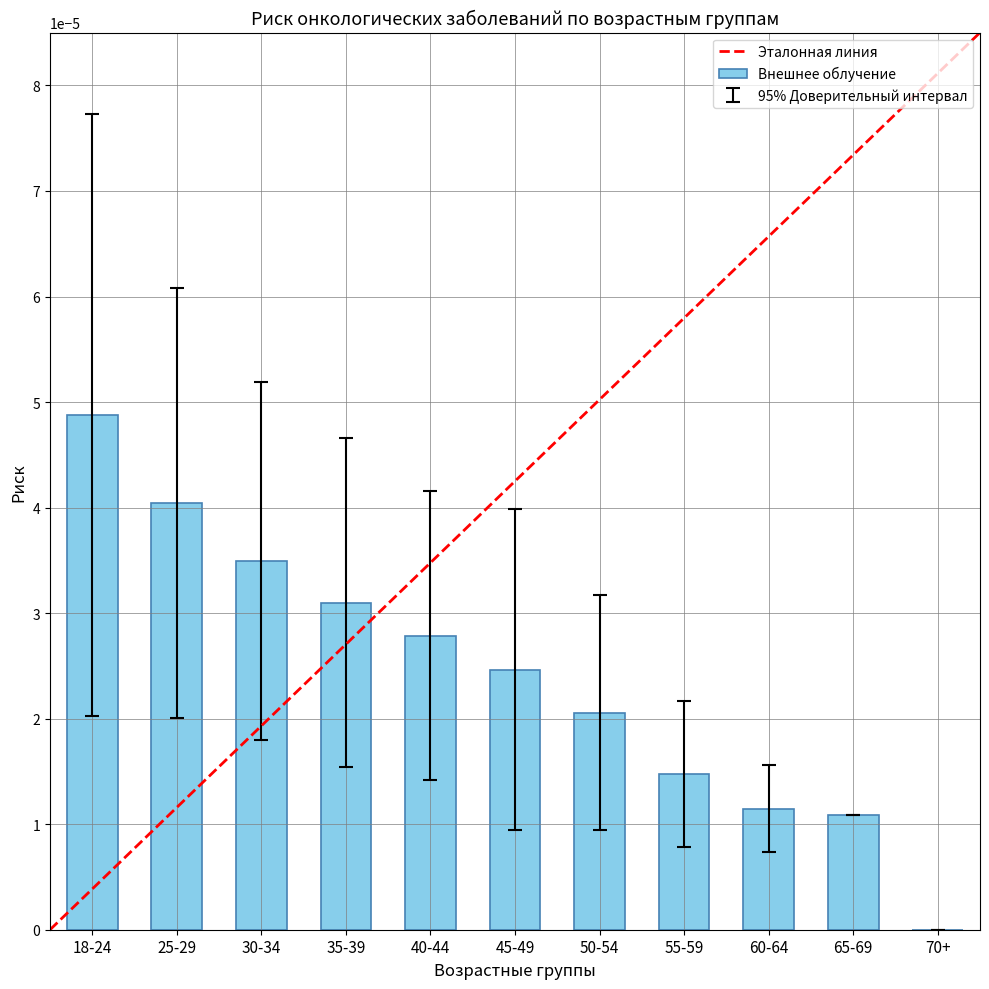

At which label is Внешнее облучение closest to 0?

70+